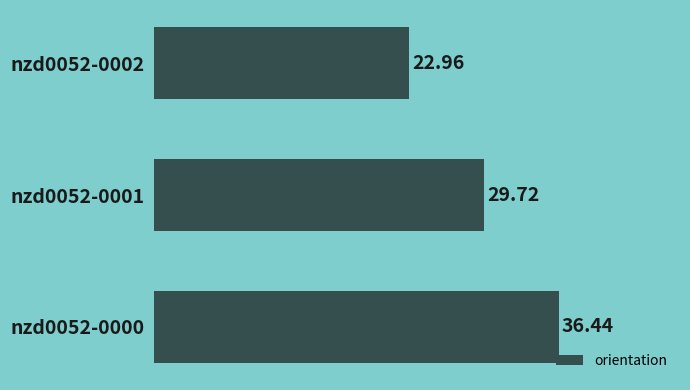

What is the ratio of the value at nzd0052-0002 to the value at nzd0052-0001?

0.8